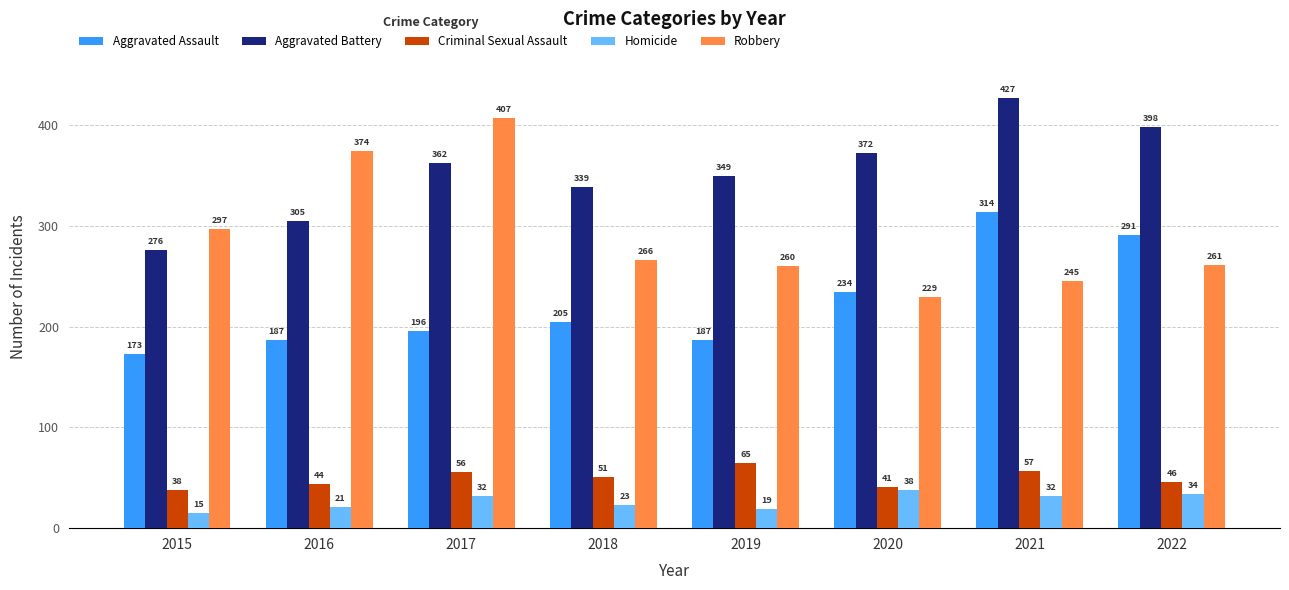

Reading left to right, transcribe all the data shown in this chart.

Aggravated Assault: 2015=173	2016=187	2017=196	2018=205	2019=187	2020=234	2021=314	2022=291
Aggravated Battery: 2015=276	2016=305	2017=362	2018=339	2019=349	2020=372	2021=427	2022=398
Criminal Sexual Assault: 2015=38	2016=44	2017=56	2018=51	2019=65	2020=41	2021=57	2022=46
Homicide: 2015=15	2016=21	2017=32	2018=23	2019=19	2020=38	2021=32	2022=34
Robbery: 2015=297	2016=374	2017=407	2018=266	2019=260	2020=229	2021=245	2022=261